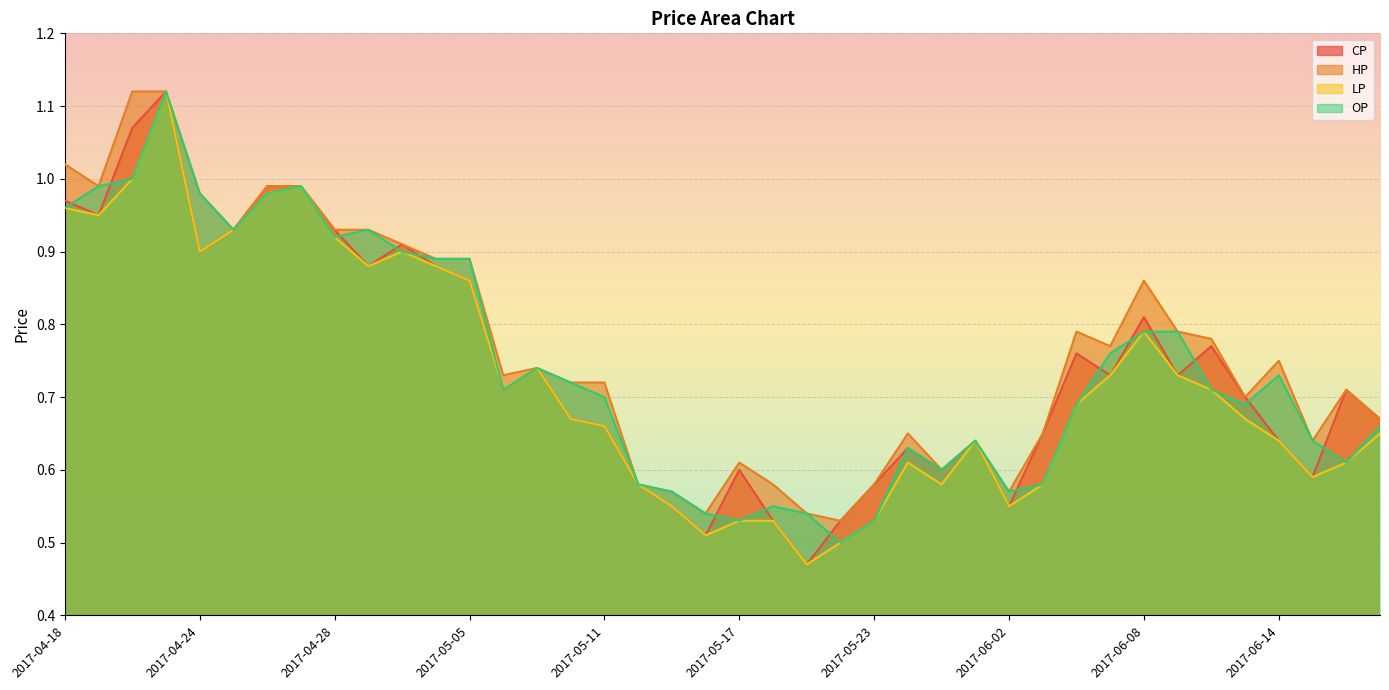

Count the number of data series in this chart.

4